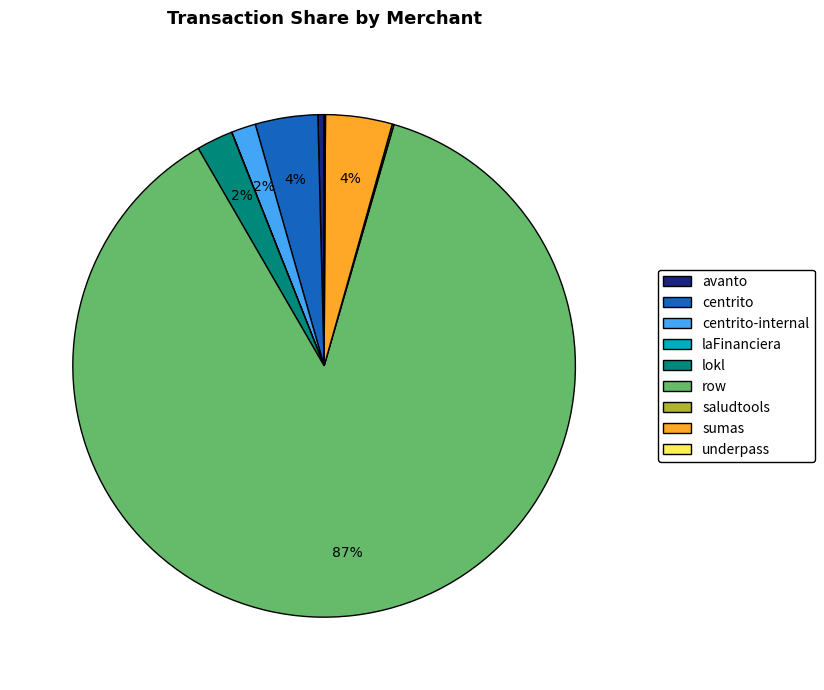

Combined, do centrito-internal and row account for over 50%?

Yes